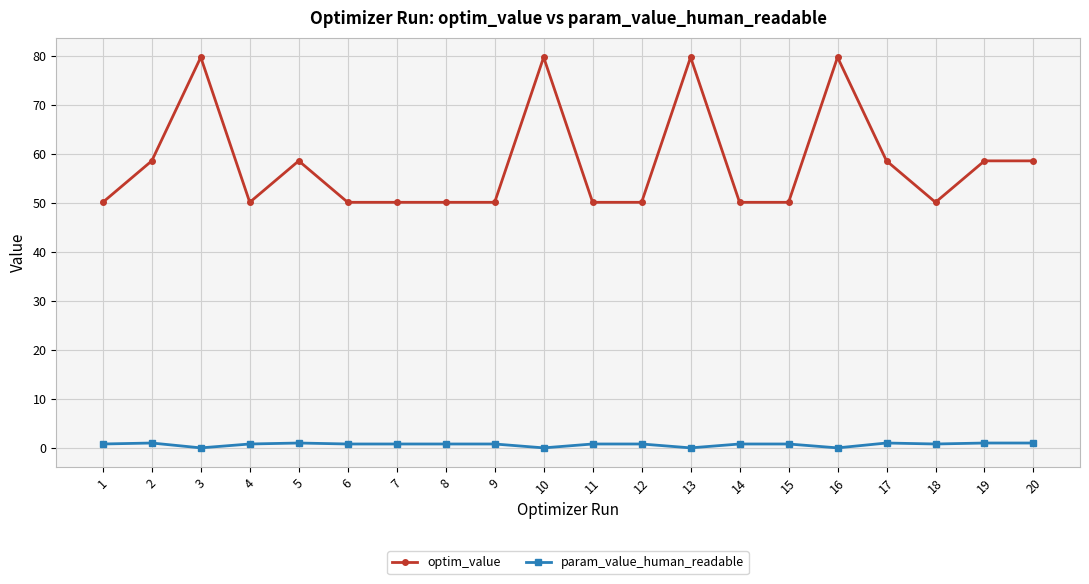

What is the total value across all series at 12?

50.9